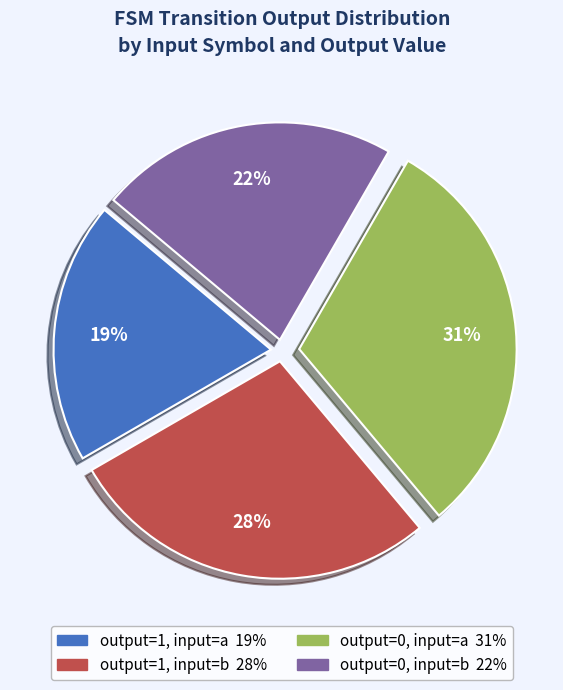

True or false: output=0, input=b accounts for 35% of the total.

False